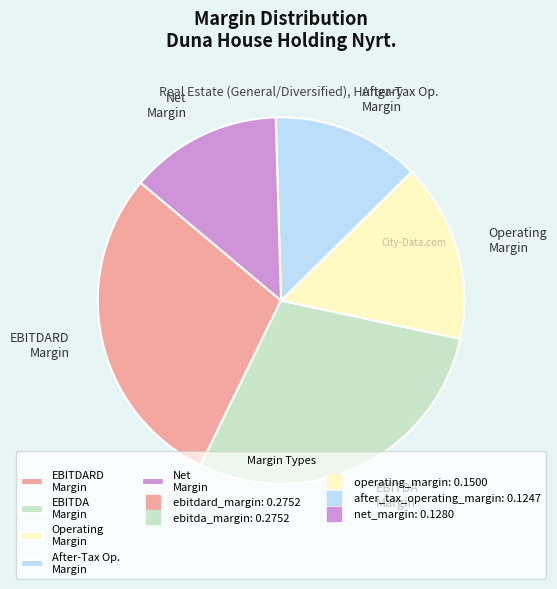

The Operating Margin slice represents 16% of the pie. True or false?

True